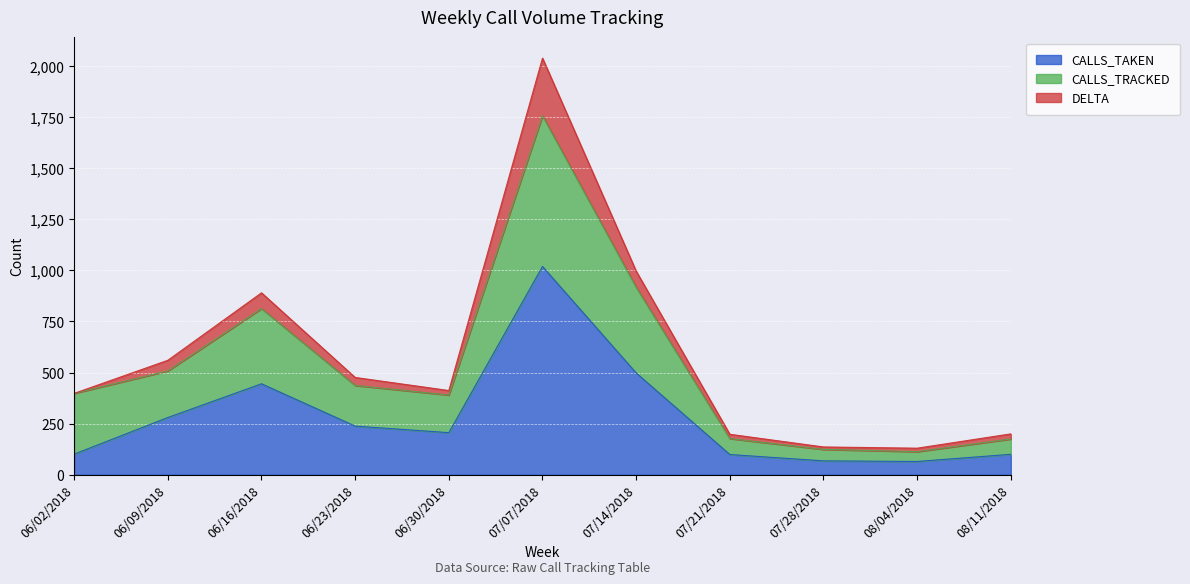

What is the difference between the maximum and minimum values in the CALLS_TAKEN series?

954